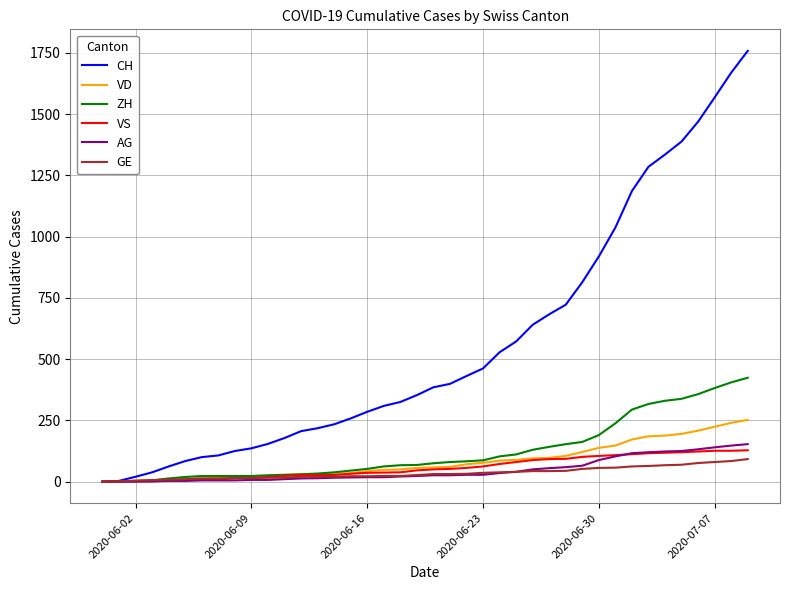

Which series has the widest spread of values?

CH